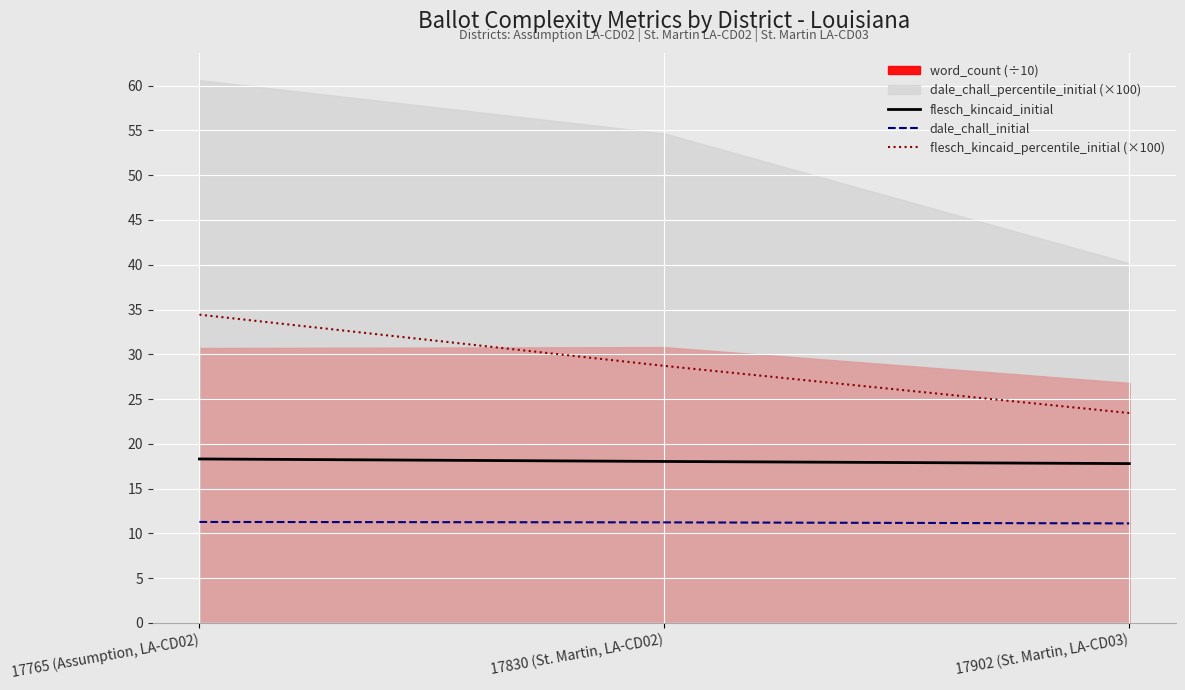

How many lines are shown in the chart?

3